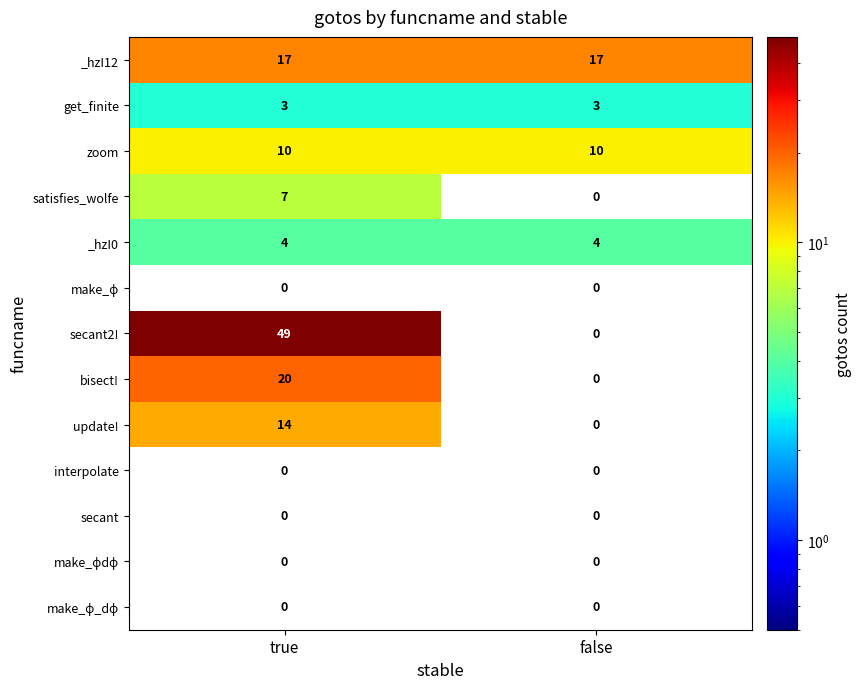

What is the difference between the highest and lowest values at true?

49